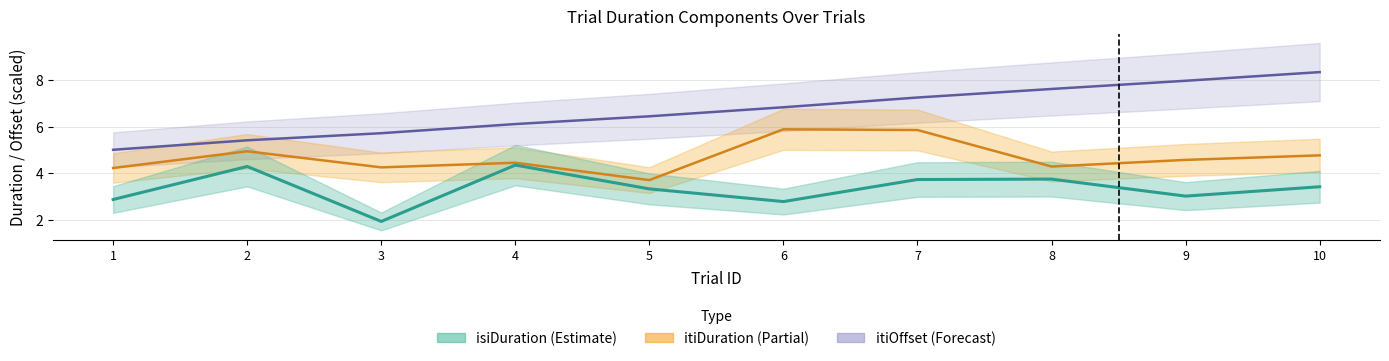

How many lines are shown in the chart?

3